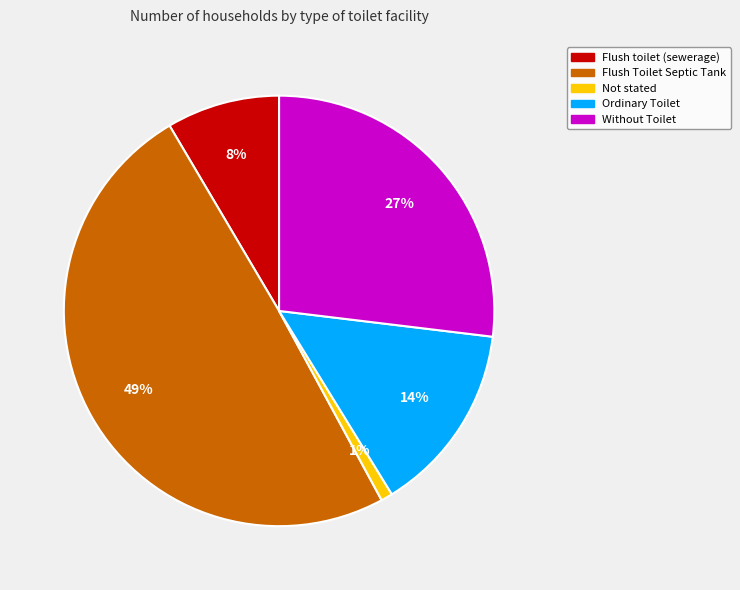

To the nearest percent, what portion does Ordinary Toilet represent?

14%